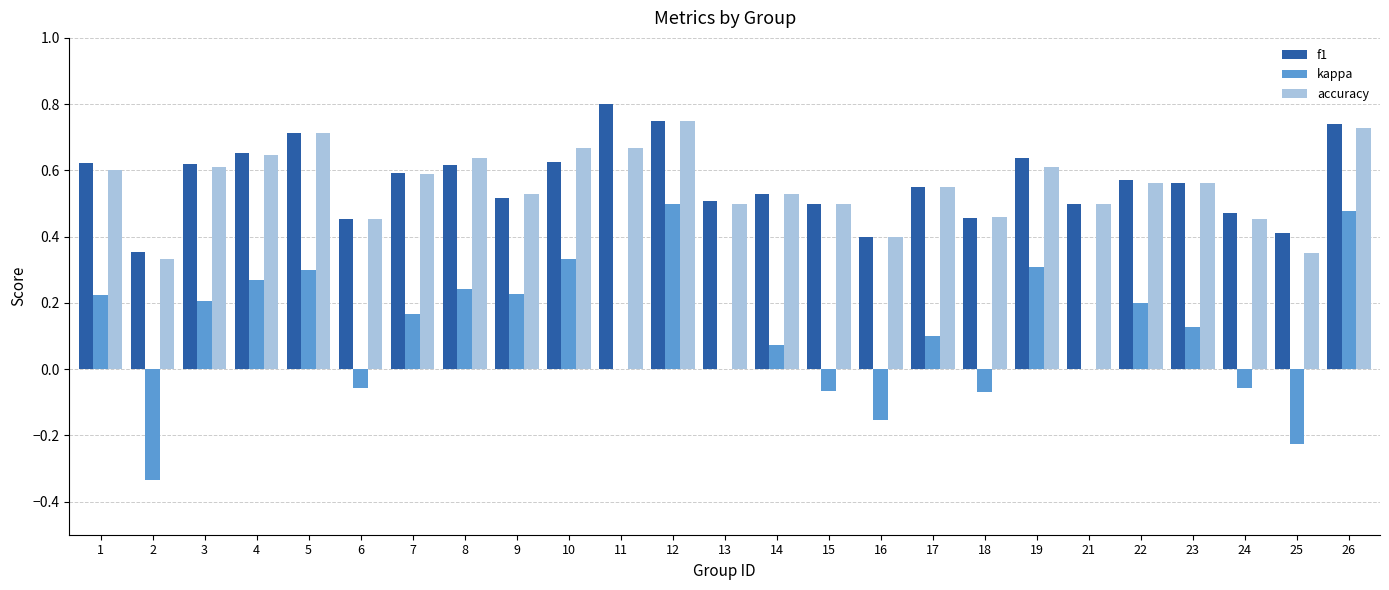

What is the total value across all series at 14?

1.1